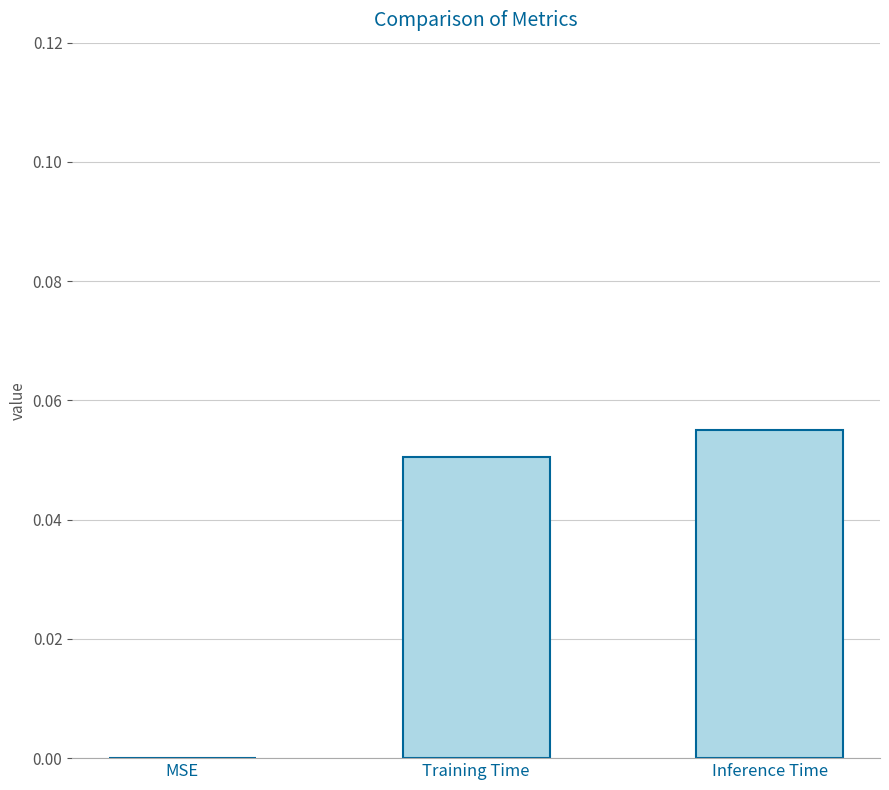

How many values are between 0 and 1?

3